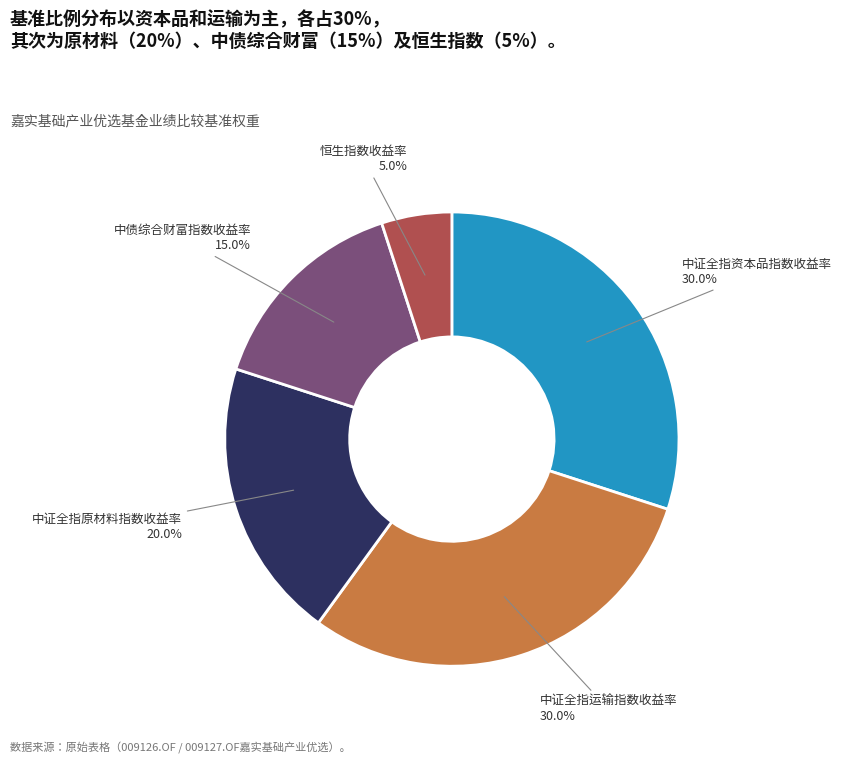

Is there a majority slice in this chart?

No